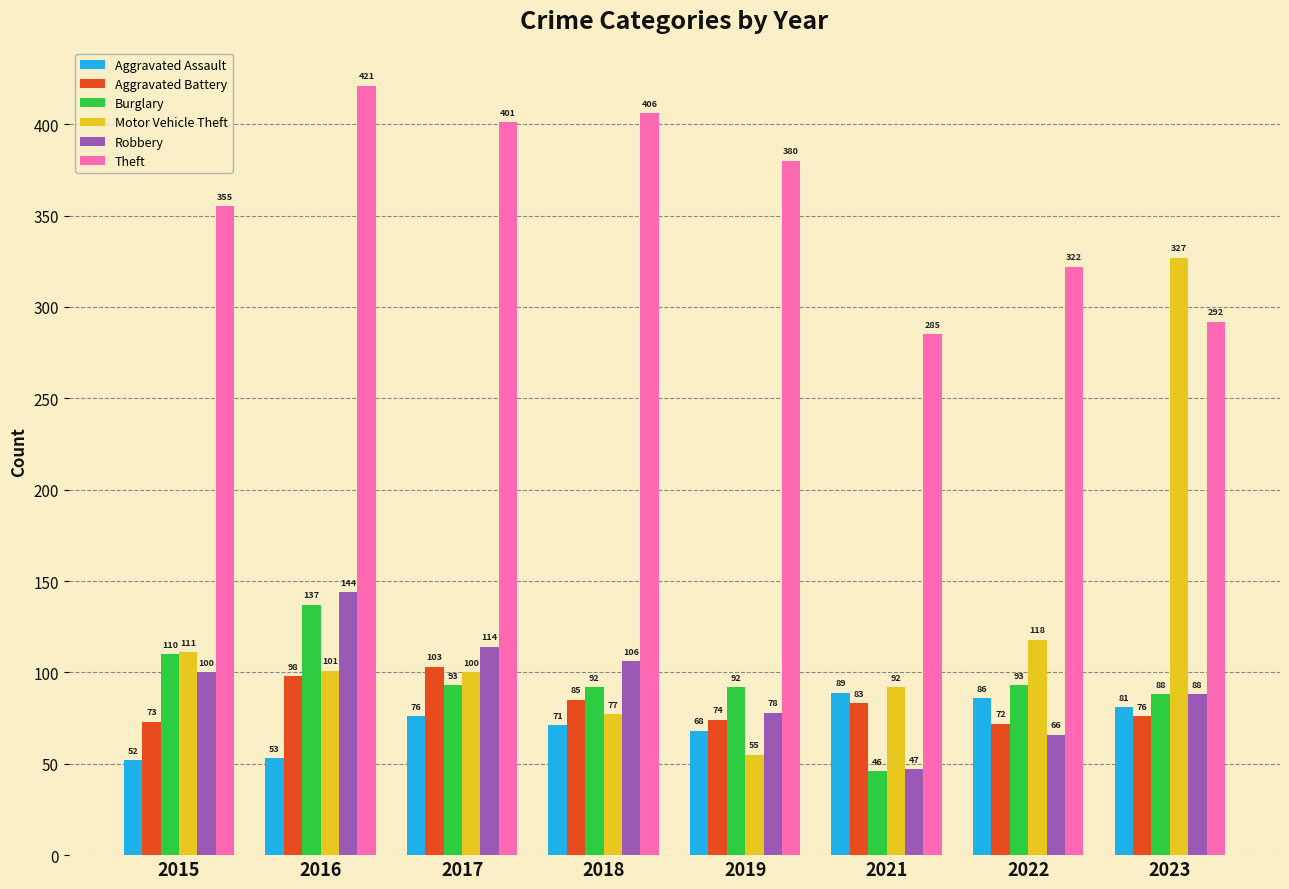

What is the total value across all series at 2019?

747